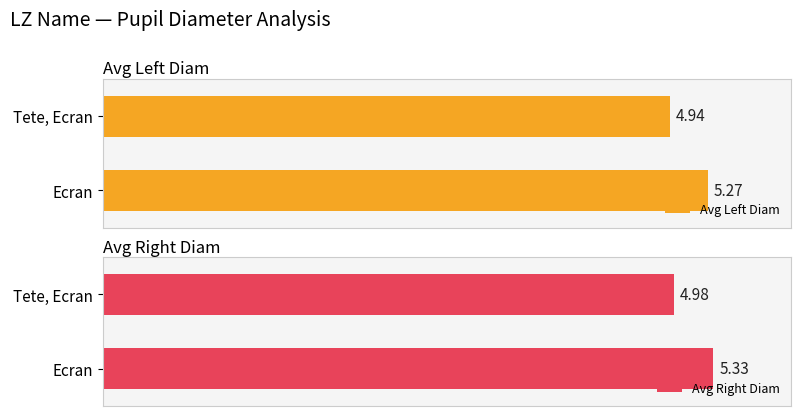

List the series in order of their peak value, highest first.

Right Diam, Left Diam